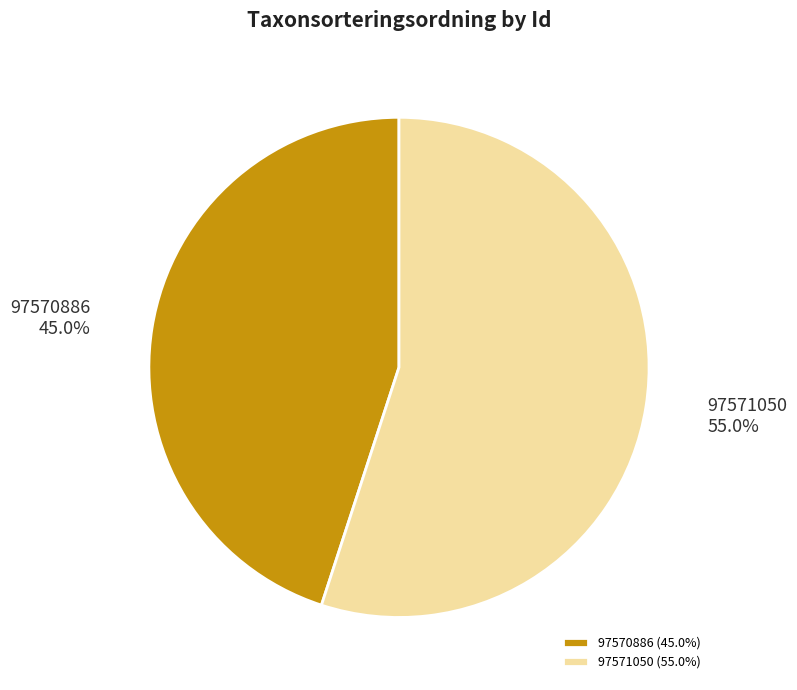

Approximately how many times larger is the value at 97571050 compared to 97570886?

1.2